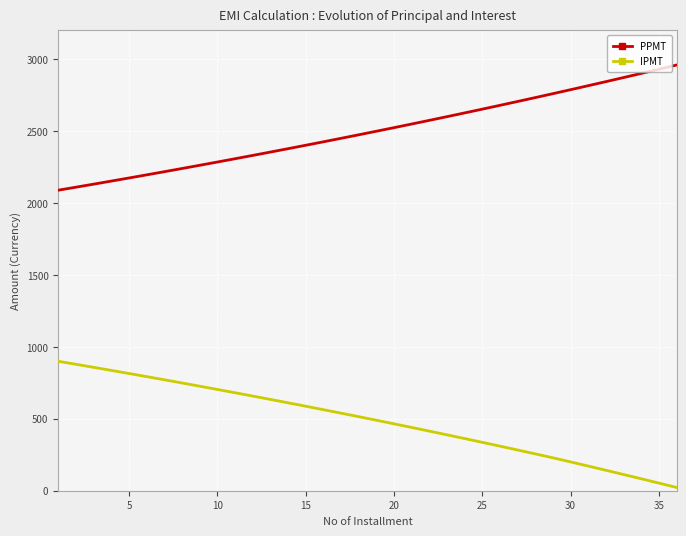

How many values in the PPMT series exceed 2499?

18